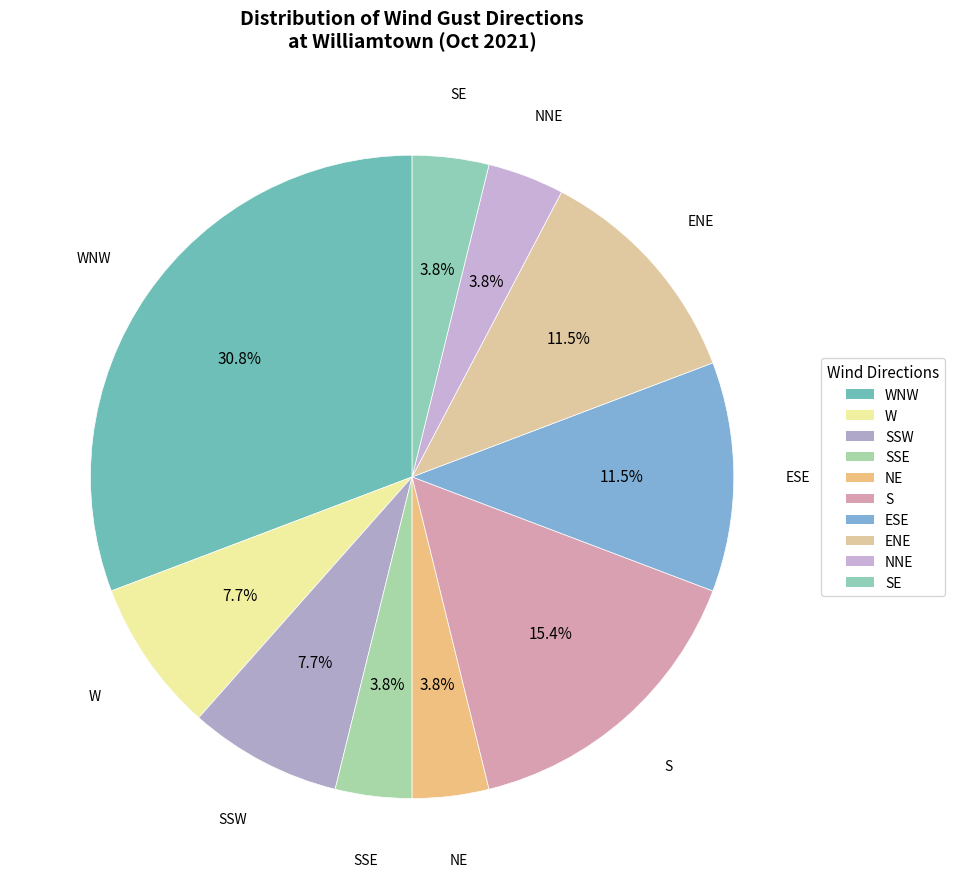

Which slice is the smallest?

SSE